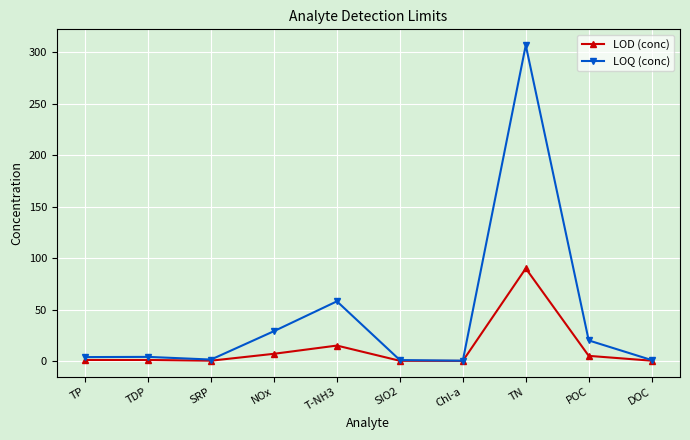

Rank the series by their average value, from lowest to highest.

LOD (conc), LOQ (conc)